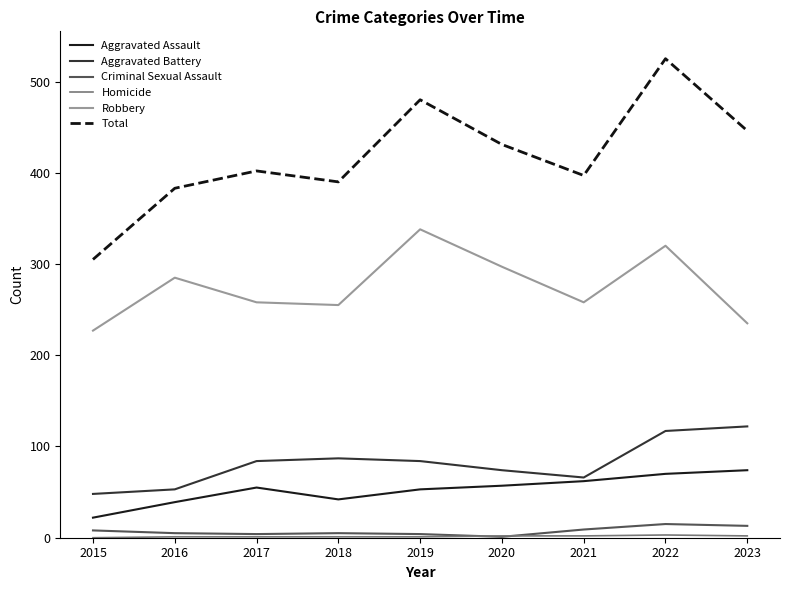

At how many categories does at least one series exceed 516?

1